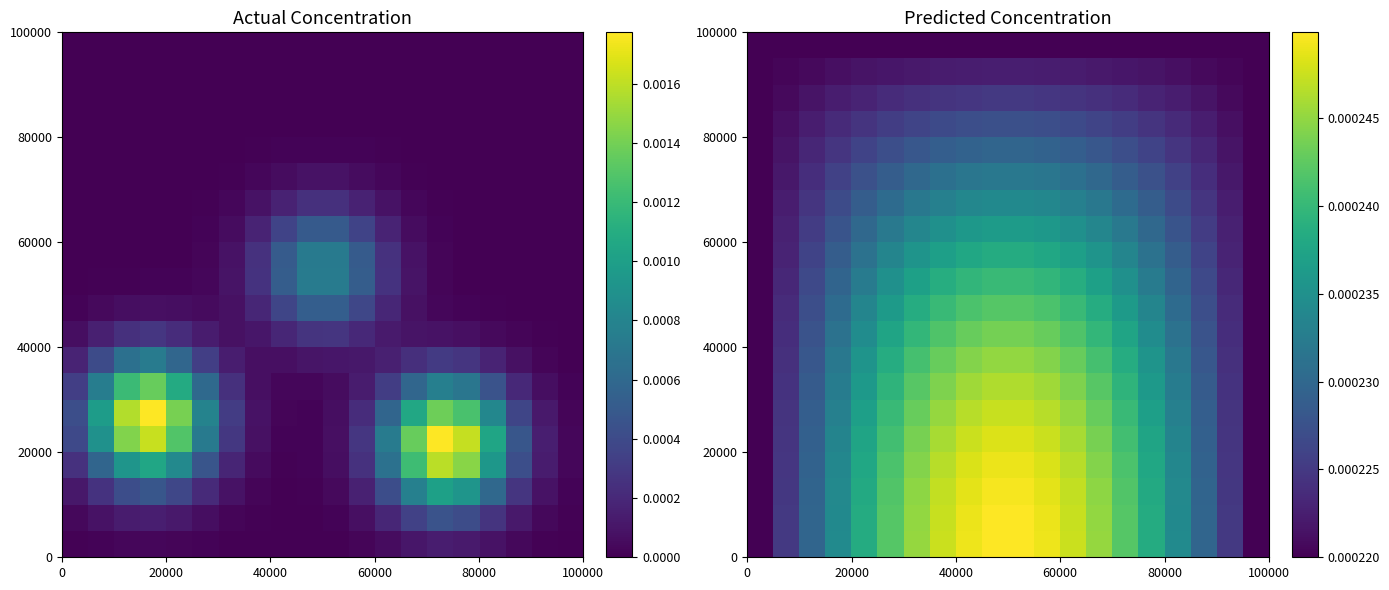

How many series are shown in this chart?

20